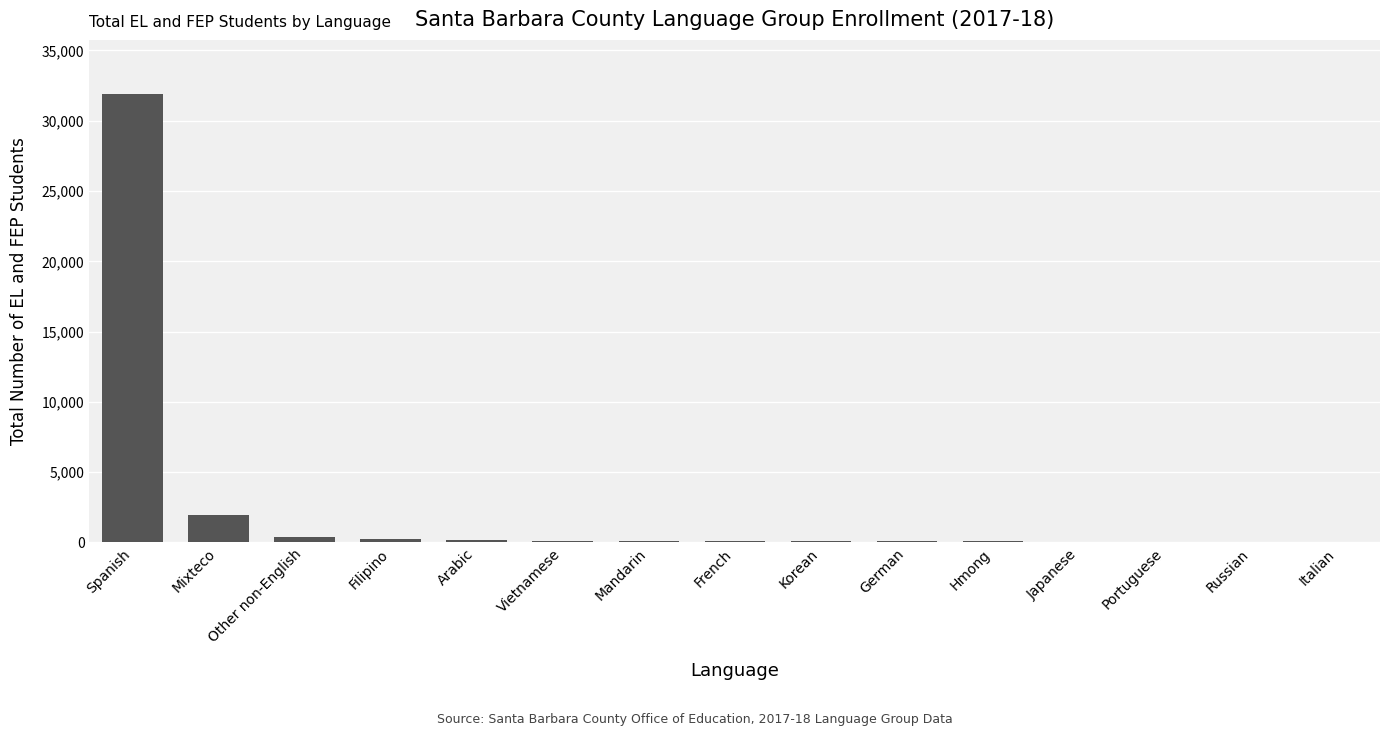

What is the change in value from Other non-English to German?

-290